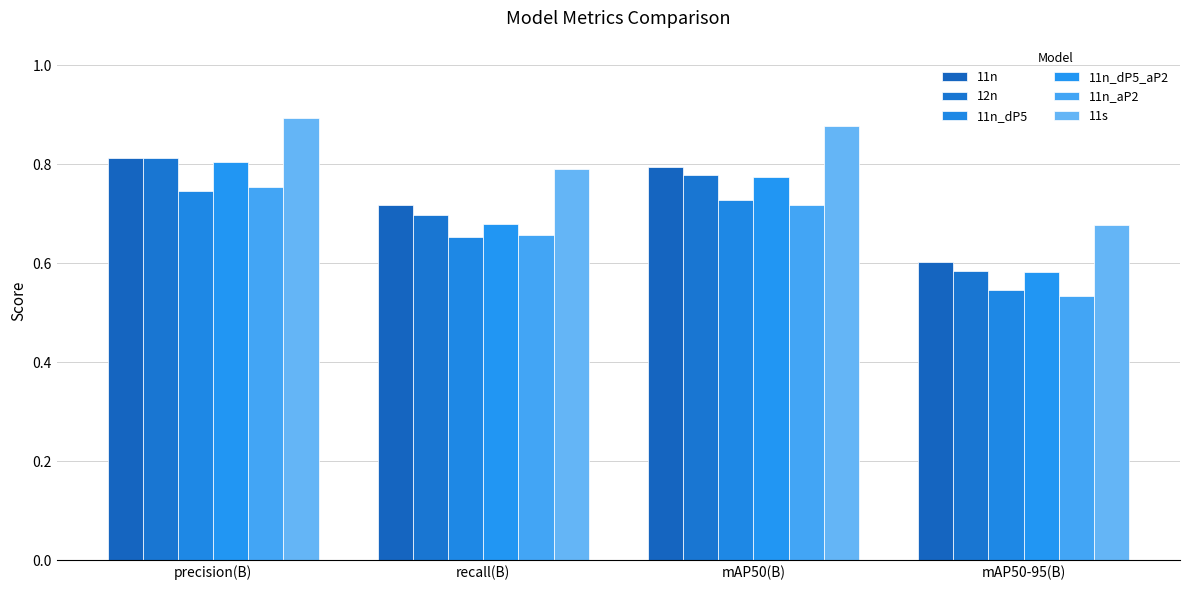

Where is 11n nearest to the value 0?

mAP50-95(B)